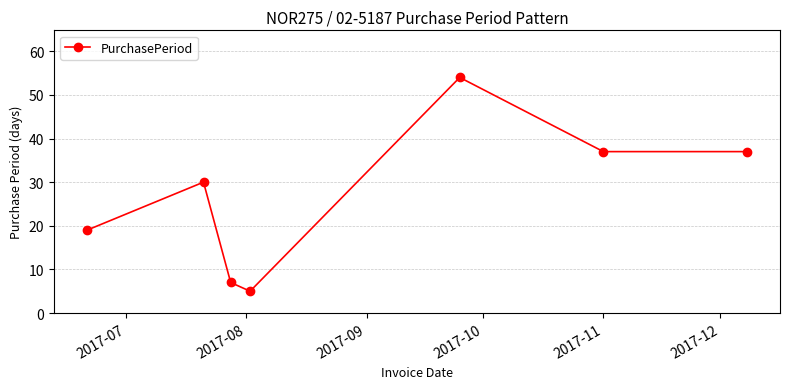

Reading right to left, extract all data points from this chart.

37	37	54	5	7	30	19